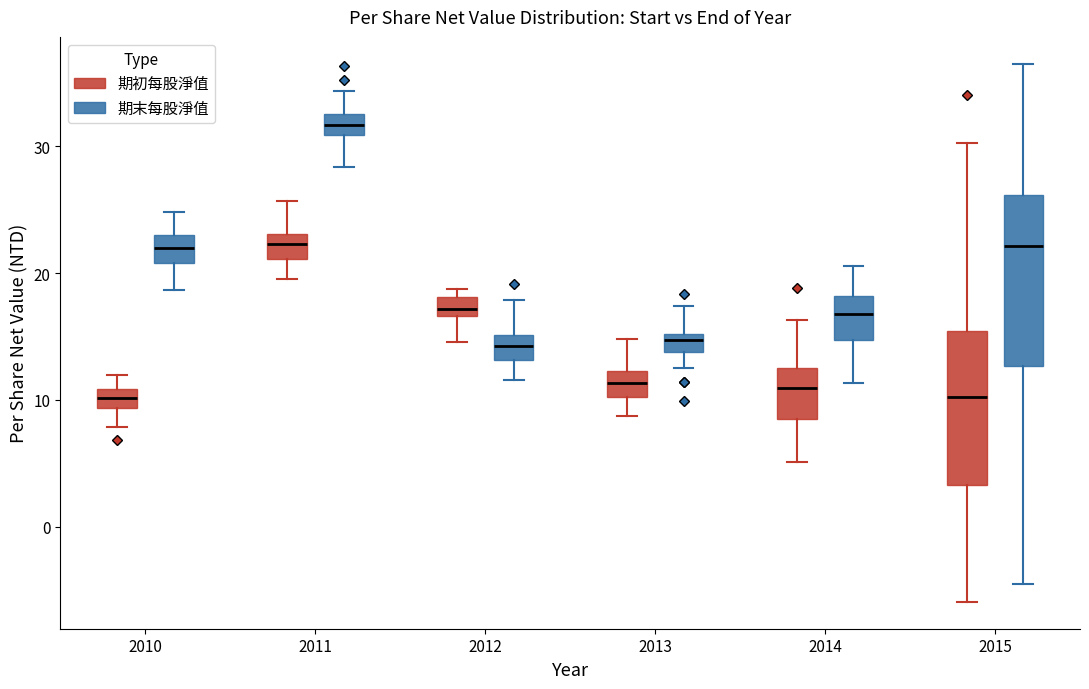

Comparing the boxes themselves (not the whiskers), which one is the tallest?

2015 (期末每股淨值)